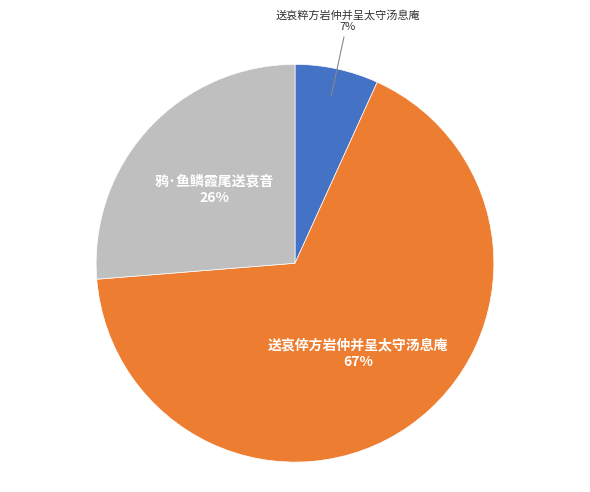

The 送哀倅方岩仲并呈太守汤息庵 slice represents 72% of the pie. True or false?

False